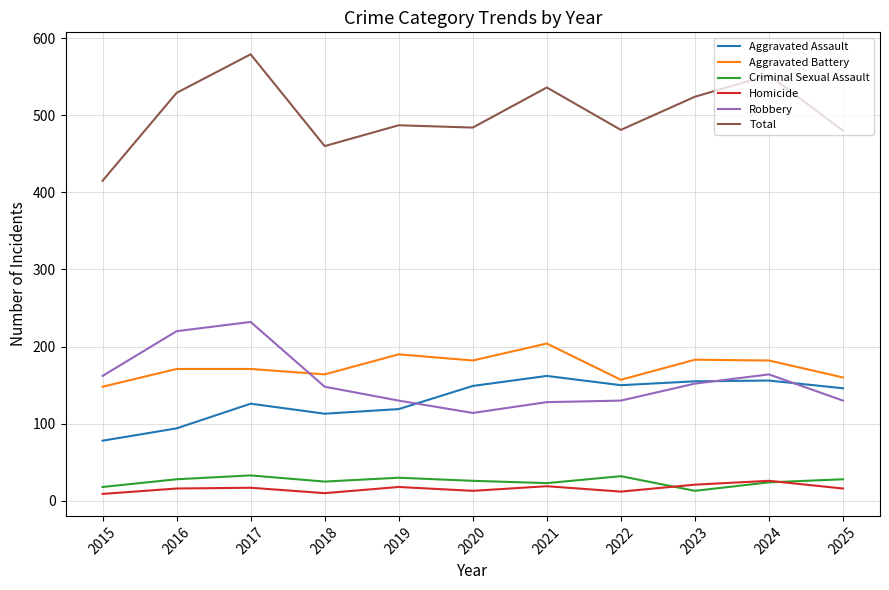

Which series has the widest spread of values?

Total